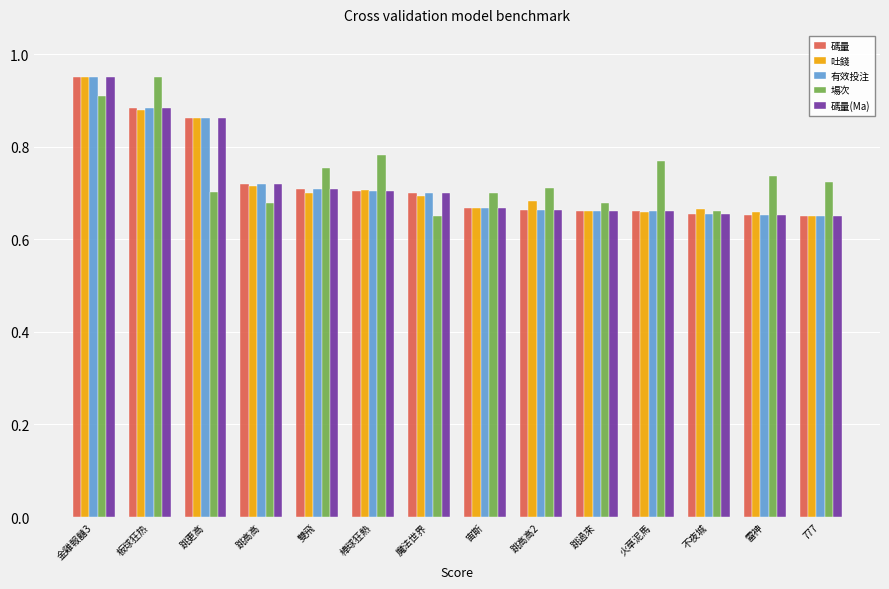

What is the difference between the maximum and minimum values in the 吐錢 series?

0.3